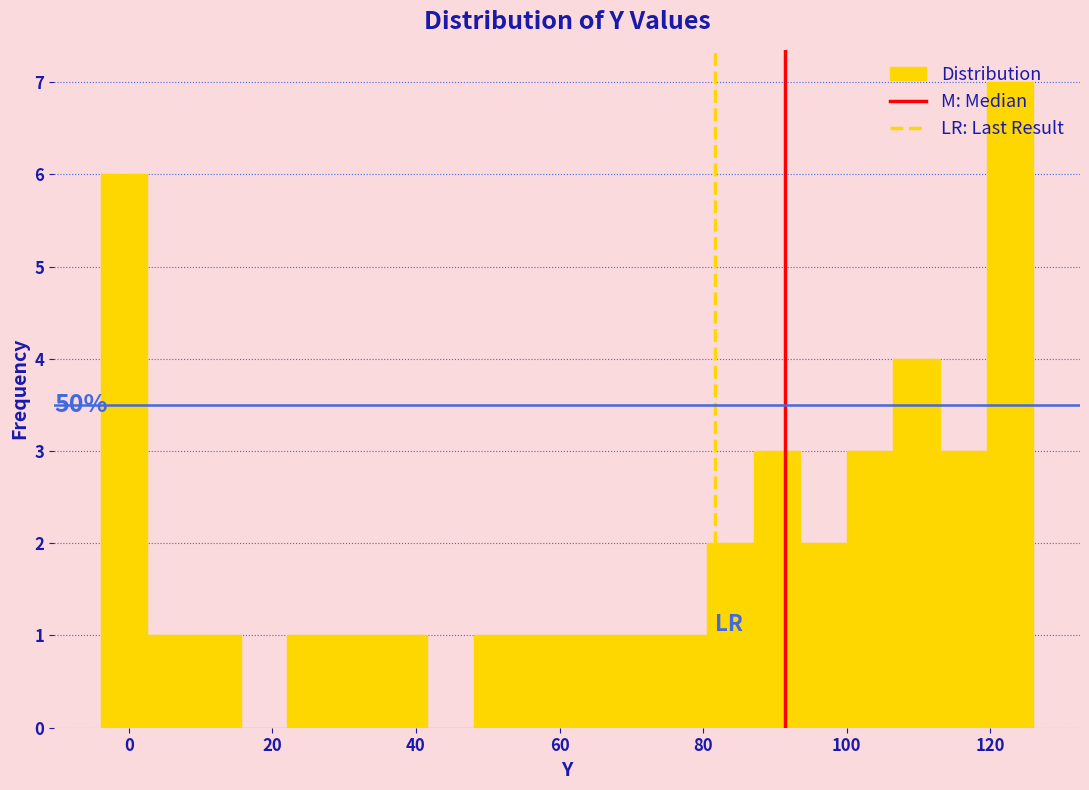

Around what value on the x-axis is the tallest bar? Give the approximate position of its centre, as read against the axis.

122